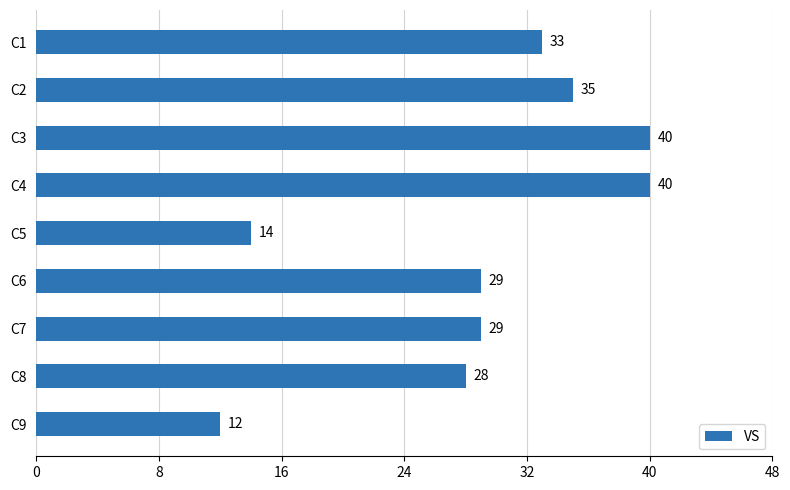

Does the chart contain any negative values?

No